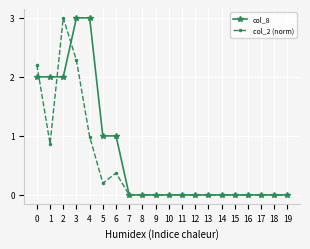

What is the maximum value for col_2 (norm)?

3.0